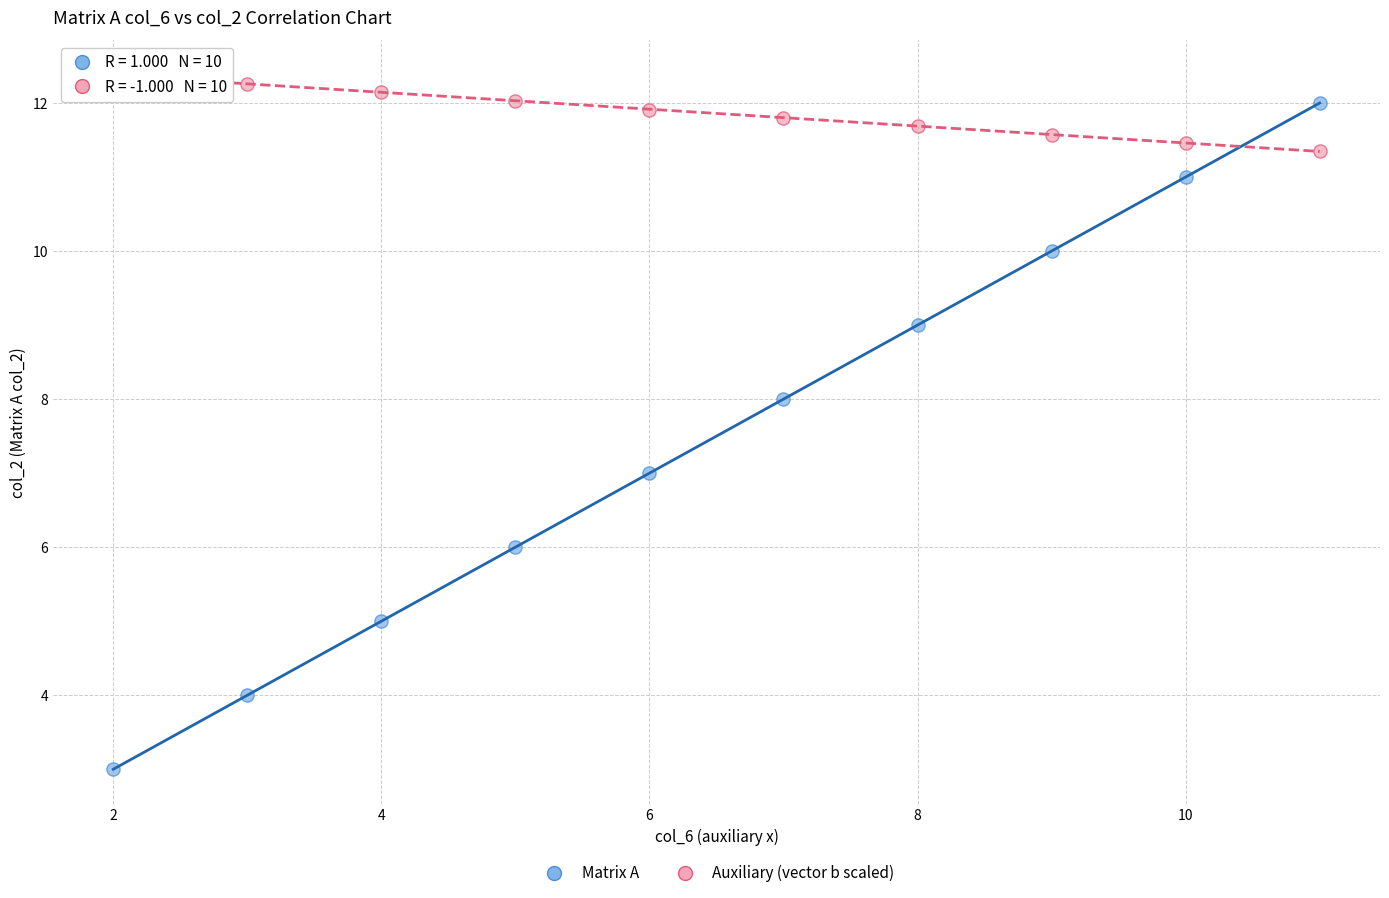

Across all data points, what is the range of X values (max minus min)?

9.0